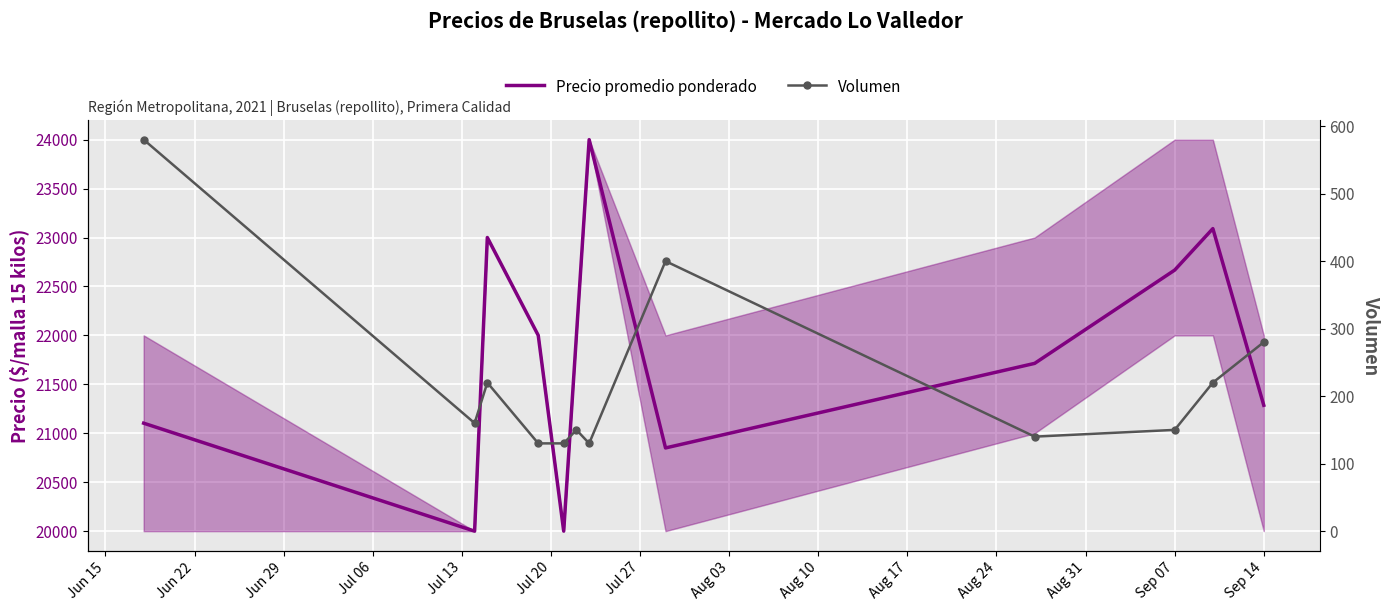

Between Jun 15 and Jun 29, which series saw the biggest shift?

Precio promedio ponderado